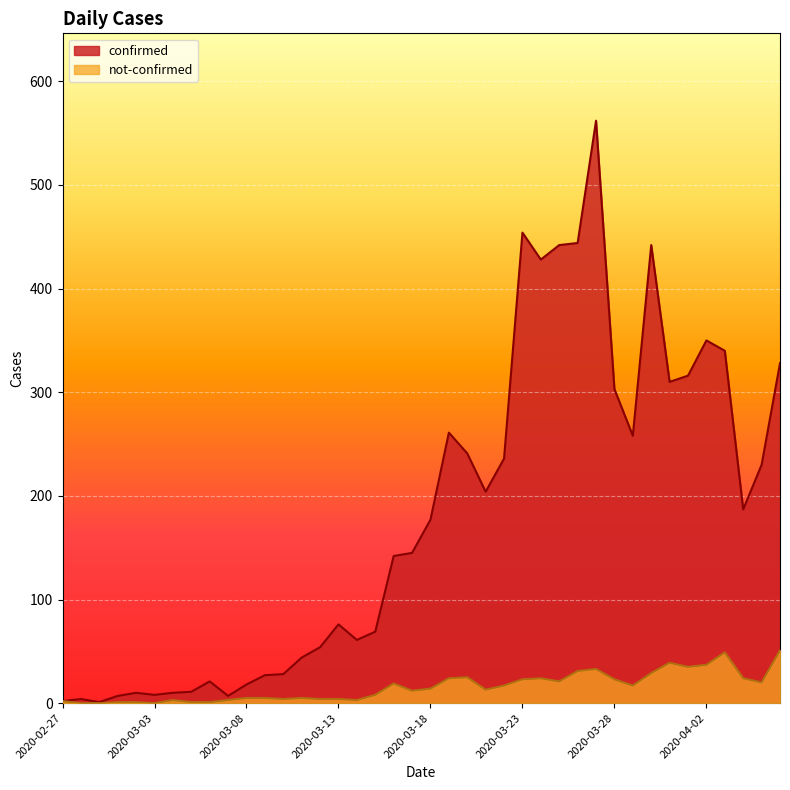

What is the total value across all series at 2020-03-01?

8